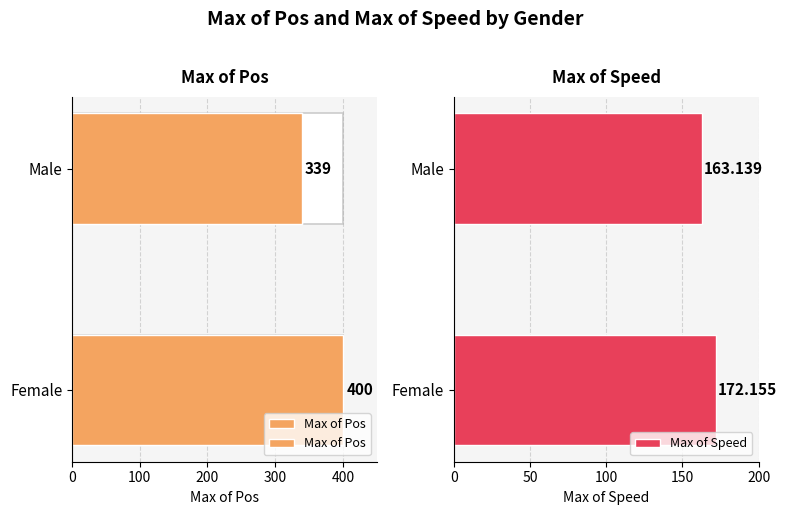

What are all the series names shown in the legend?

Max of Pos, Max of Speed